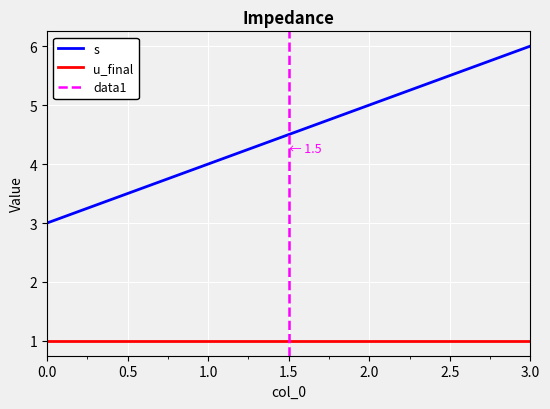

The s series shows 11 at 3.0. True or false?

False